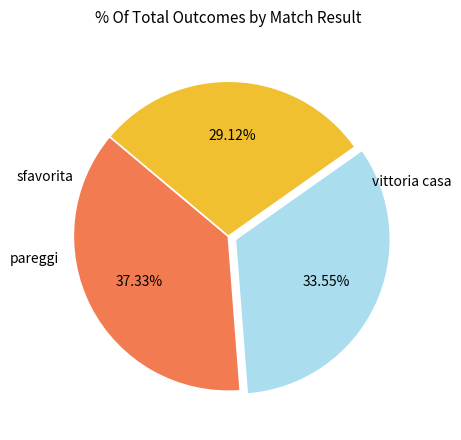

Does any single category account for the majority?

No